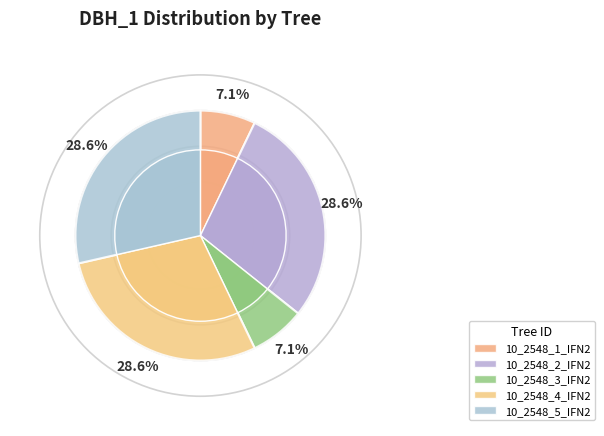

What is the largest slice in the pie chart?

10_2548_2_IFN2